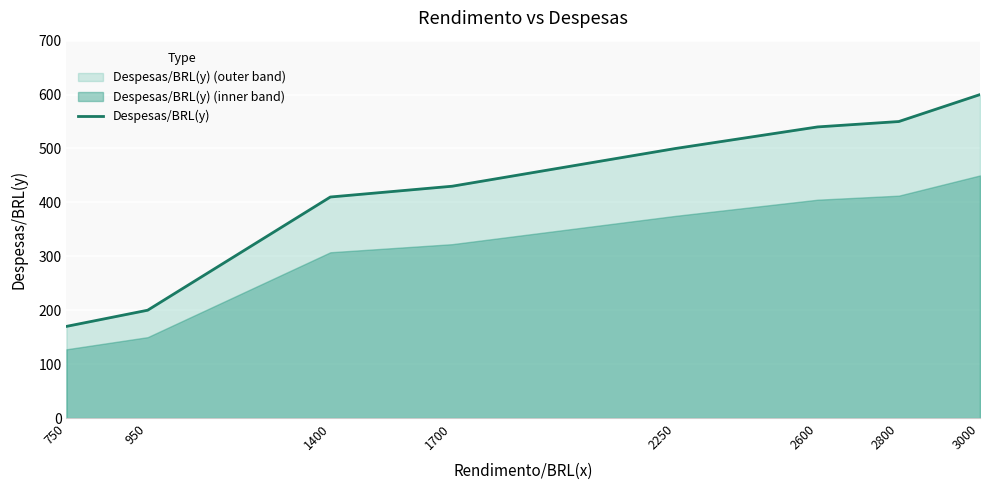

Reading right to left, list all the values displayed in this chart.

600	550	540	500	430	410	200	170